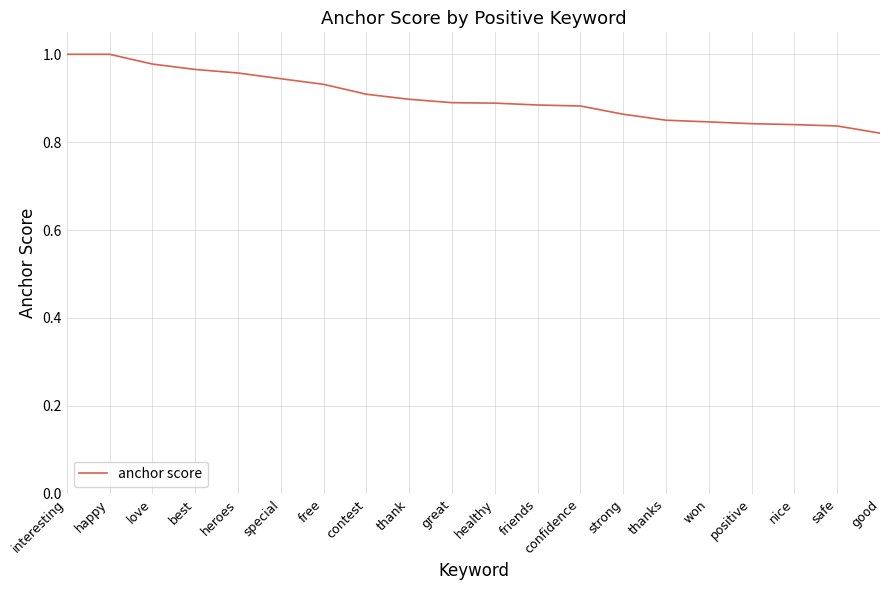

Is it true that the value at good is 1.5?

False